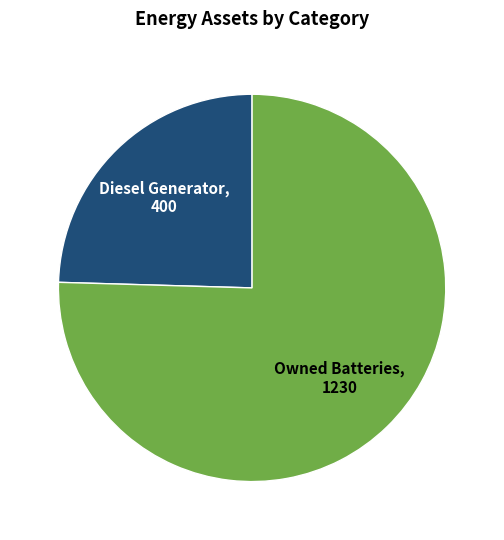

Is there a majority slice in this chart?

Yes